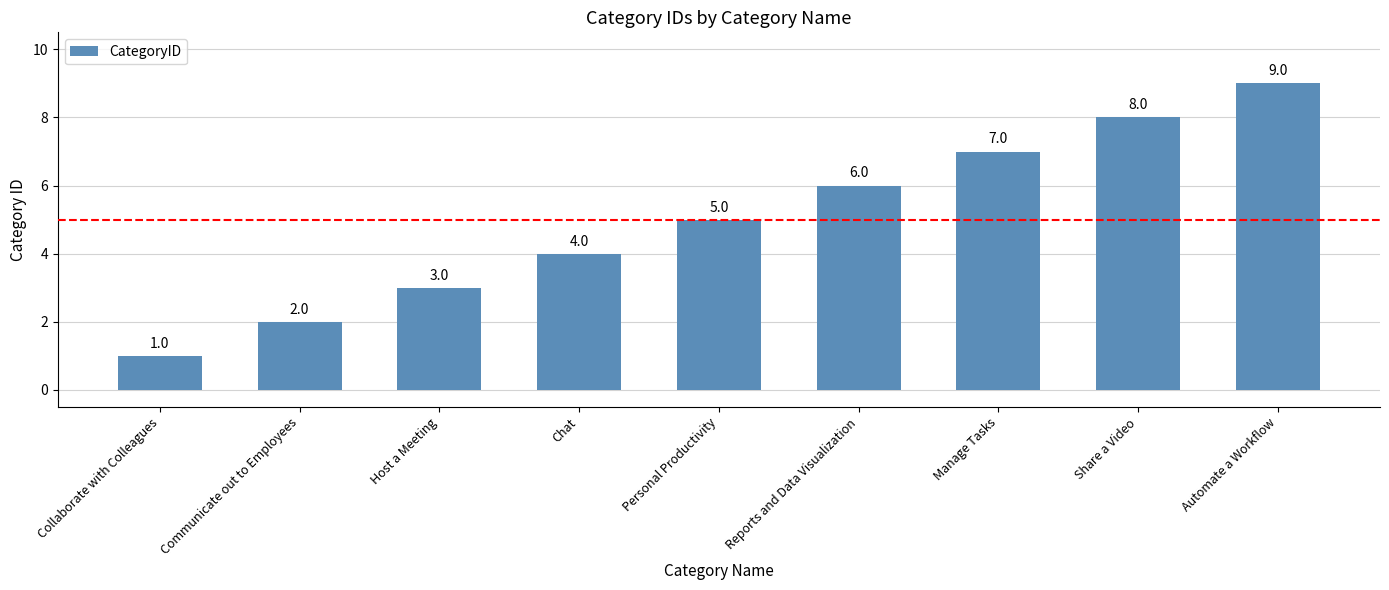

Reading left to right, what are all the values shown in this chart?

Collaborate with Colleagues=1	Communicate out to Employees=2	Host a Meeting=3	Chat=4	Personal Productivity=5	Reports and Data Visualization=6	Manage Tasks=7	Share a Video=8	Automate a Workflow=9